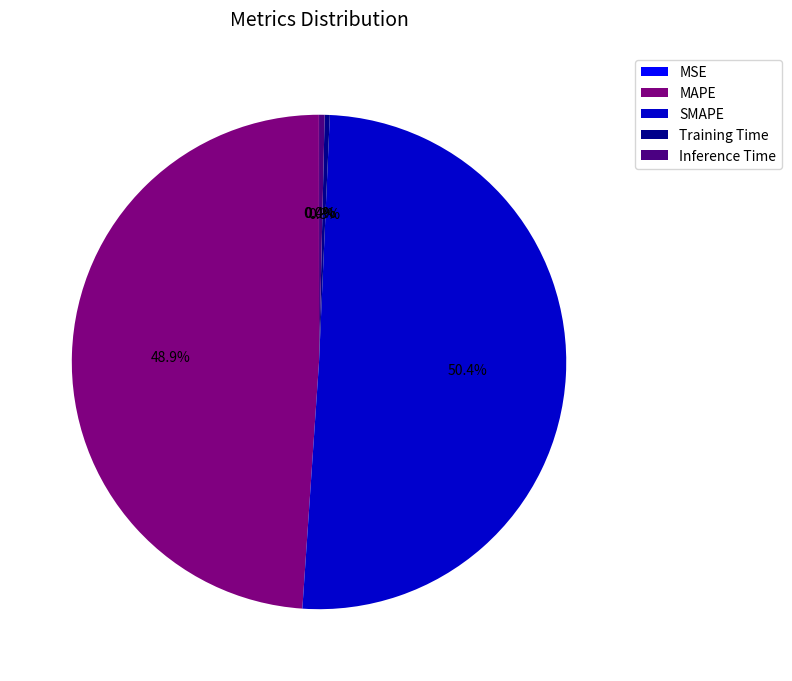

Which has a higher value, SMAPE or Training Time?

SMAPE